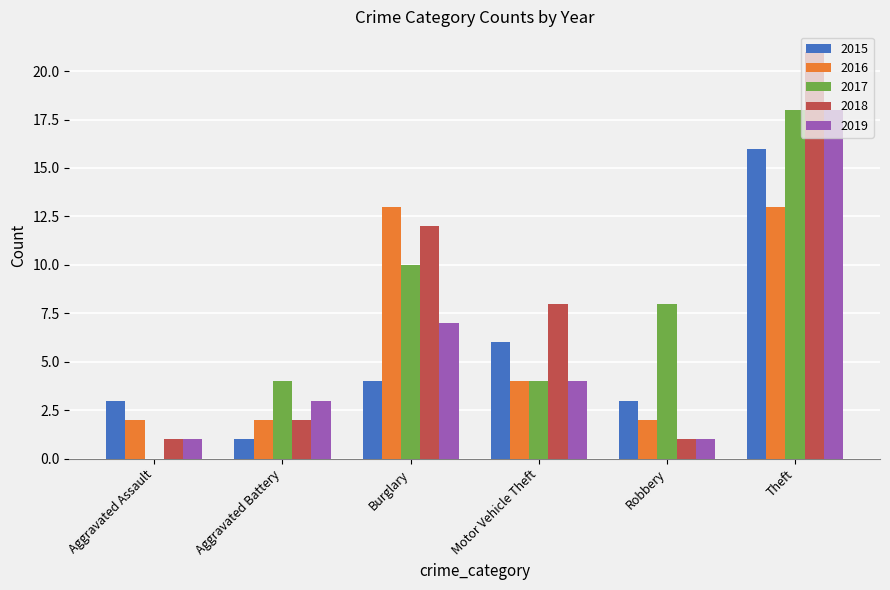

True or false: 2016 has a value of 2 at Aggravated Assault.

True